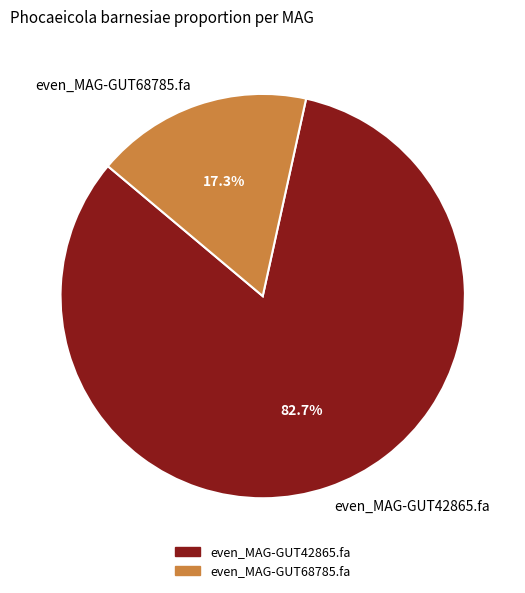

To the nearest percent, what percentage of the pie is even_MAG-GUT42865.fa?

83%